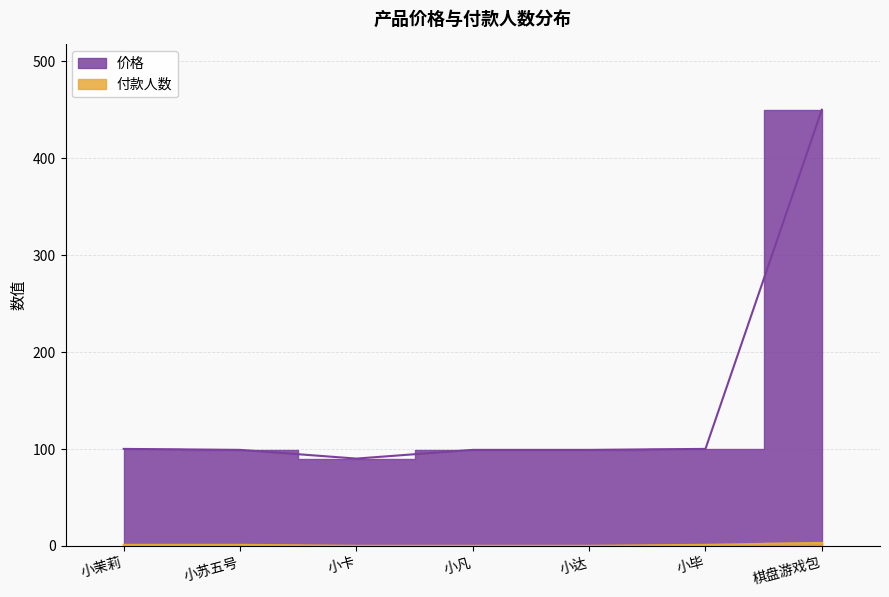

Reading left to right, list all the values displayed in this chart.

价格: 小茉莉=100	小苏五号=99	小卡=90	小凡=99	小达=99	小毕=100	棋盘游戏包=450
付款人数: 小茉莉=1	小苏五号=1	小卡=0	小凡=0	小达=0	小毕=1	棋盘游戏包=3